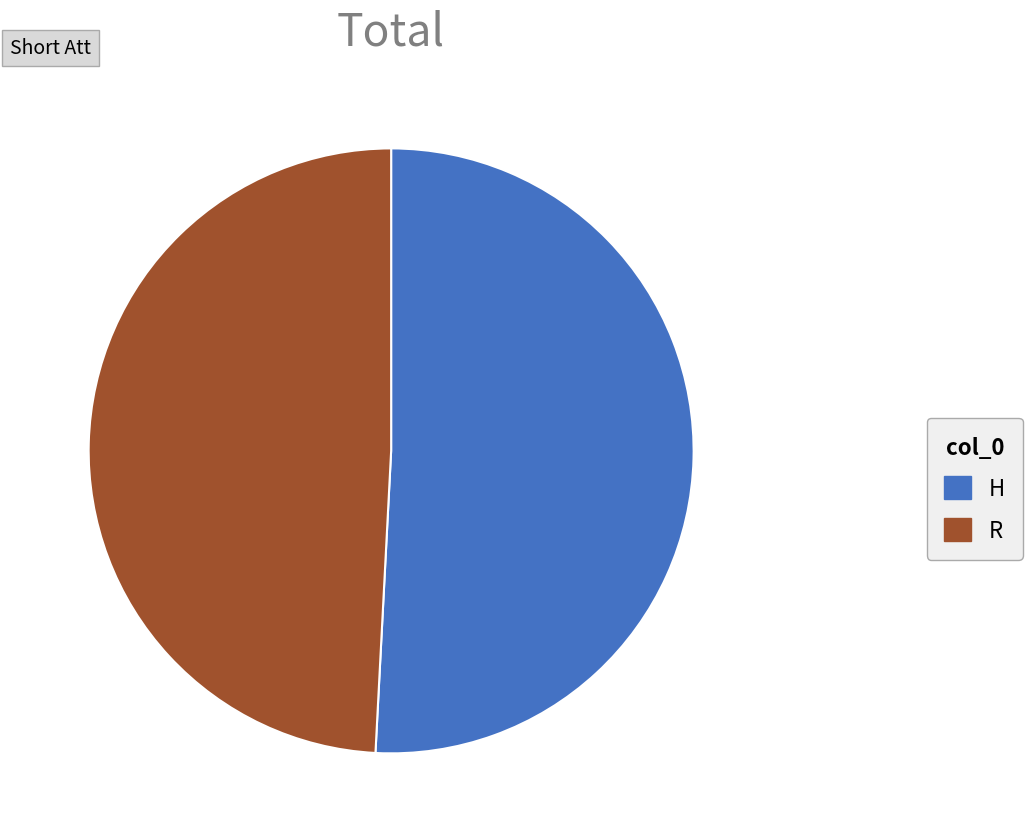

Is it true that H is 62% of the pie?

False